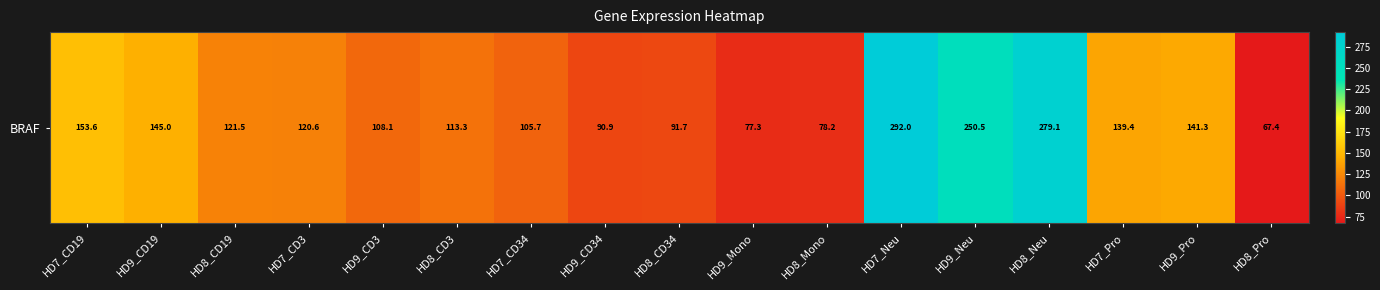

What is the maximum value shown in the chart?

292.0